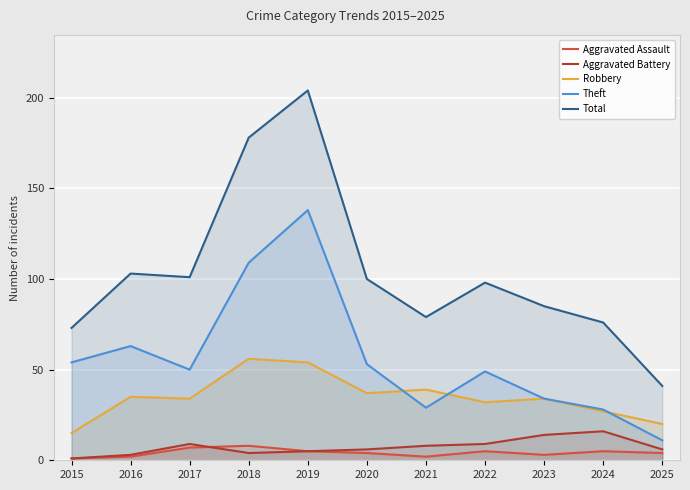

Reading left to right, what are all the values shown in this chart?

Aggravated Assault: 2015=1	2016=2	2017=7	2018=8	2019=5	2020=4	2021=2	2022=5	2023=3	2024=5	2025=4
Aggravated Battery: 2015=1	2016=3	2017=9	2018=4	2019=5	2020=6	2021=8	2022=9	2023=14	2024=16	2025=6
Robbery: 2015=15	2016=35	2017=34	2018=56	2019=54	2020=37	2021=39	2022=32	2023=34	2024=27	2025=20
Theft: 2015=54	2016=63	2017=50	2018=109	2019=138	2020=53	2021=29	2022=49	2023=34	2024=28	2025=11
Total: 2015=73	2016=103	2017=101	2018=178	2019=204	2020=100	2021=79	2022=98	2023=85	2024=76	2025=41